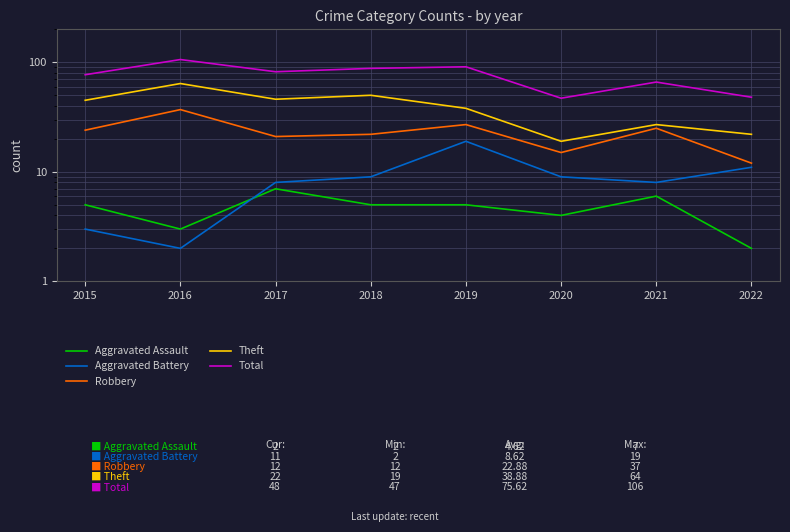

At which label does Theft first exceed 45?

2016